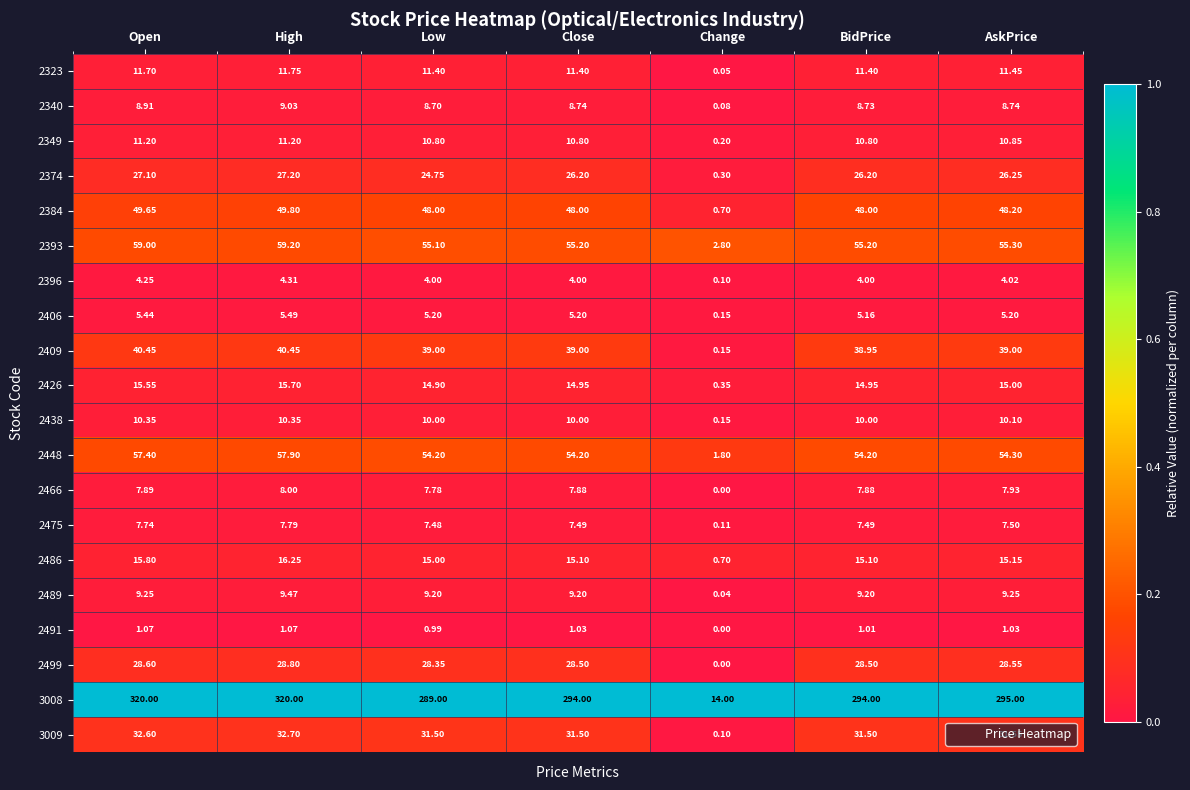

What is the total value across all series at AskPrice?

684.4